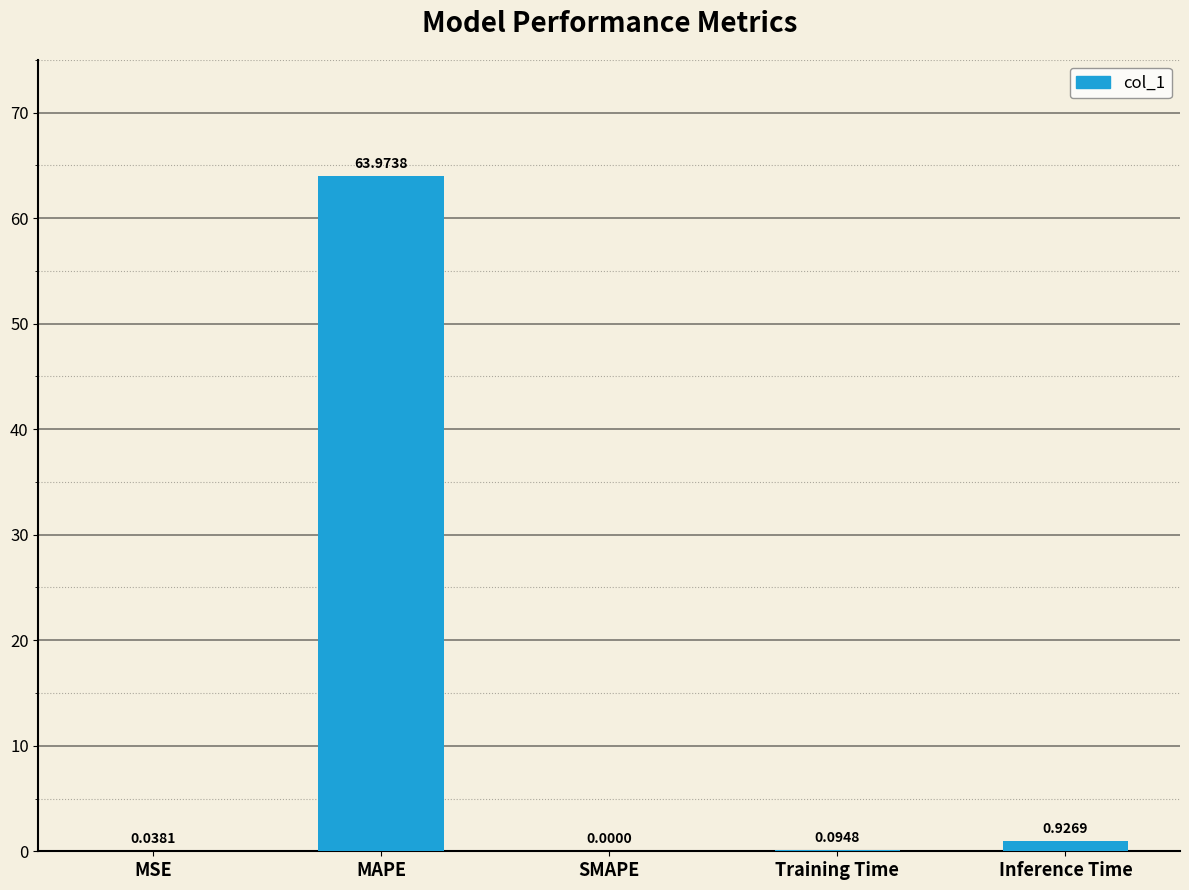

What is the change in value from MSE to Training Time?

+0.1